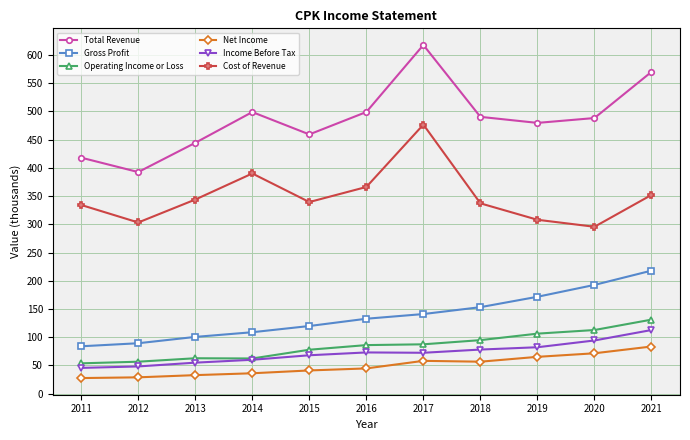

Where does the Cost of Revenue series first go above 339?

2013